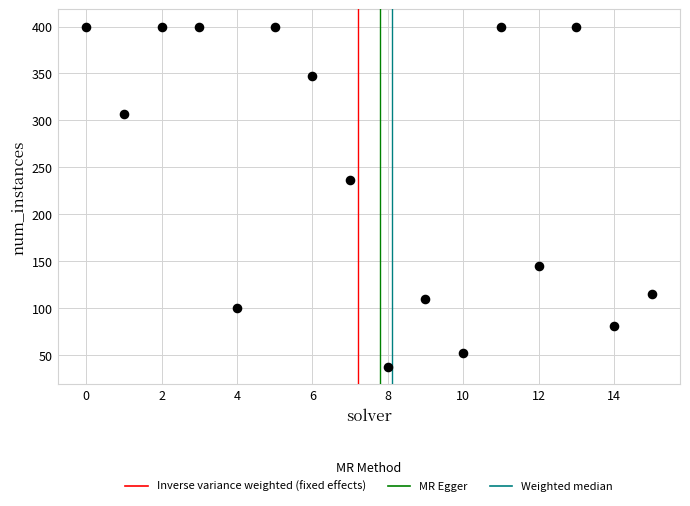

What is the range of Y values (max minus min)?

363